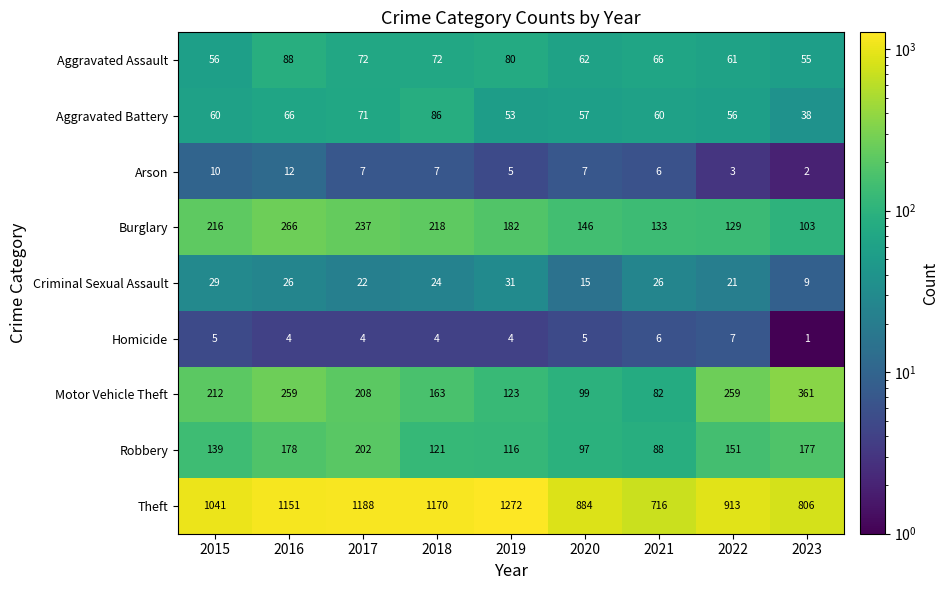

What value does the Aggravated Assault series have at 2023, to the nearest 10?

60